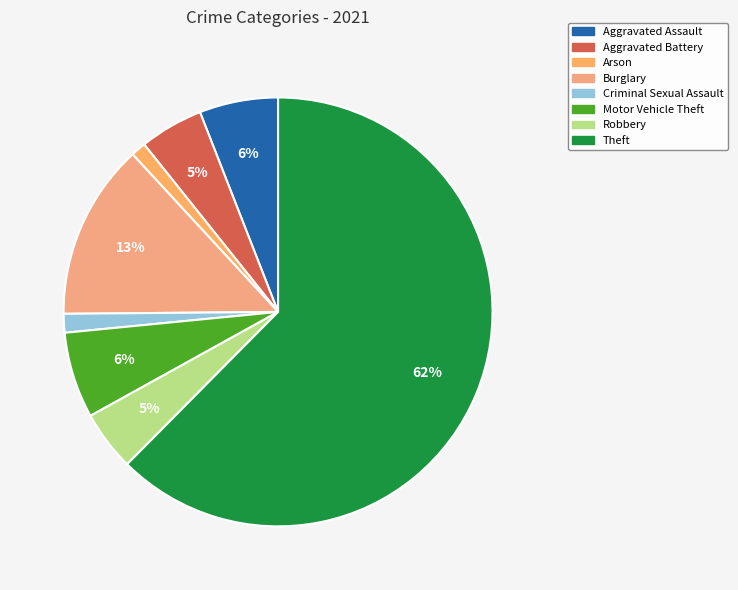

Between Motor Vehicle Theft and Arson, which is larger?

Motor Vehicle Theft